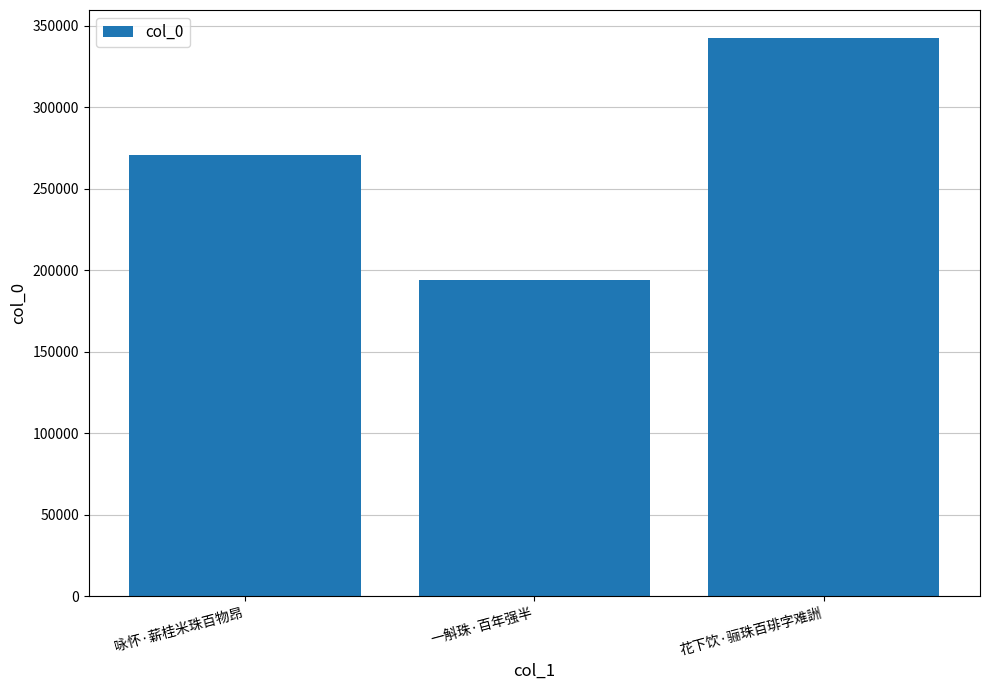

What is the value of the 3rd bar from the left?

342415